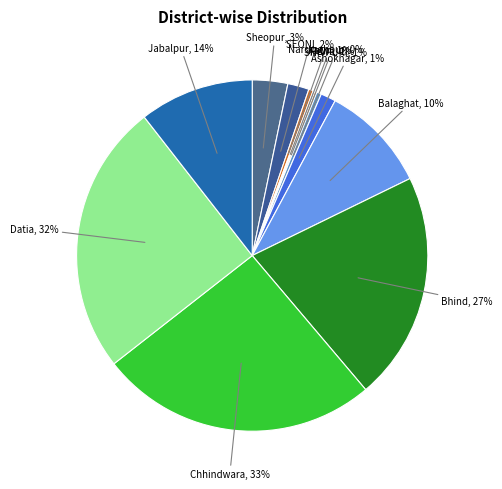

Is it true that 0.0 is 3% of the pie?

True